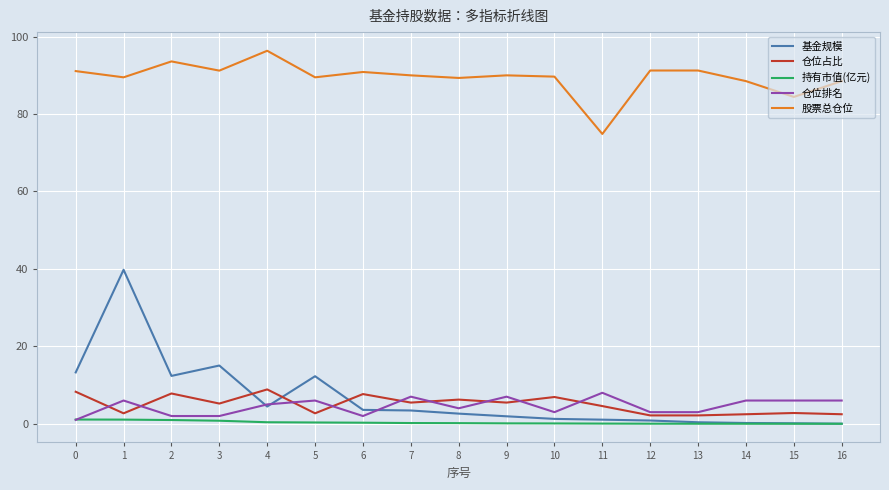

What is the sum of the 股票总仓位 values at 7 and 11?

164.8